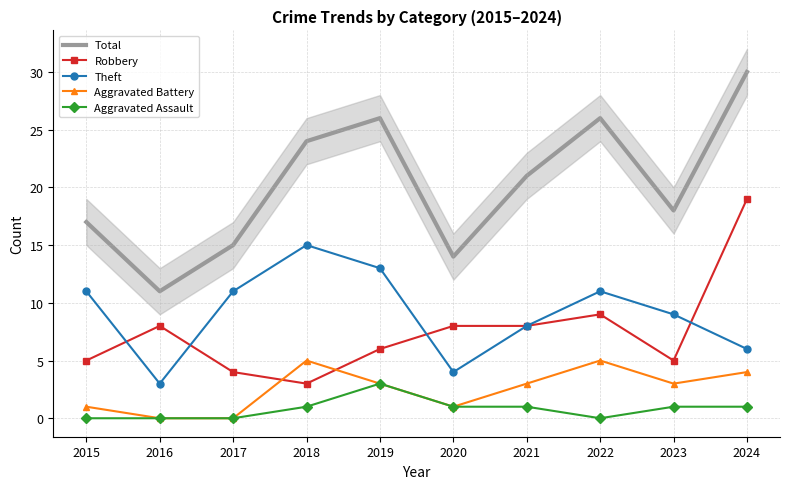

How many distinct data groups are displayed?

5